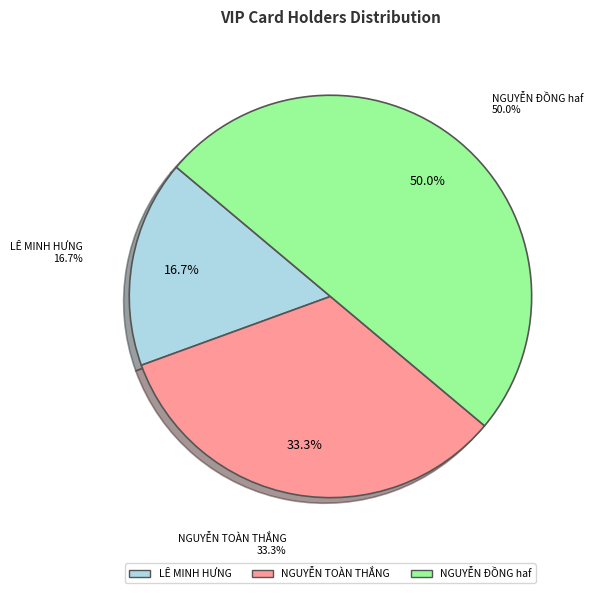

True or false: LÊ MINH HƯNG accounts for 17% of the total.

True